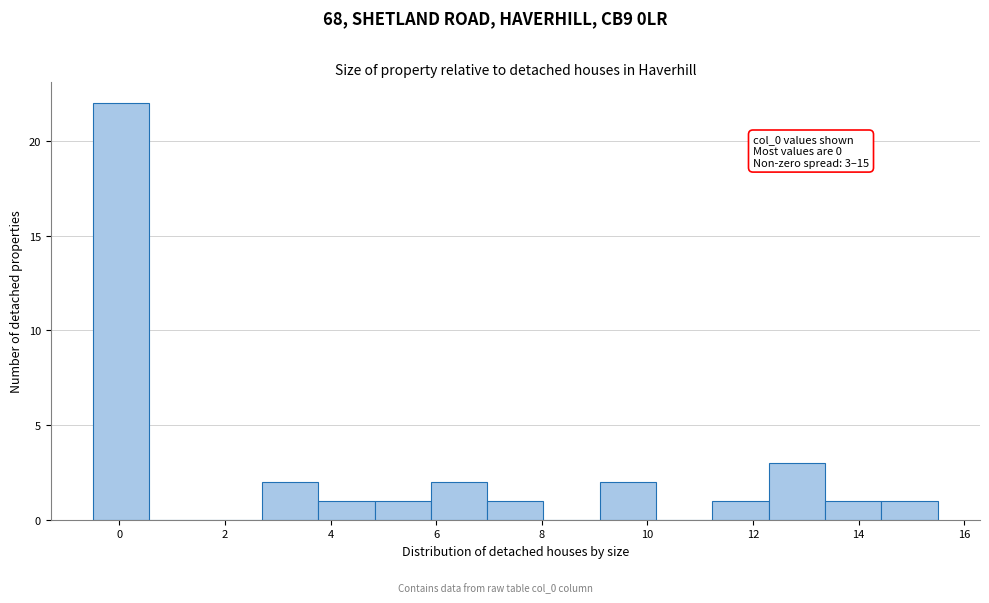

Over which range of the x-axis is the bar tallest?

-0.4 to 0.6